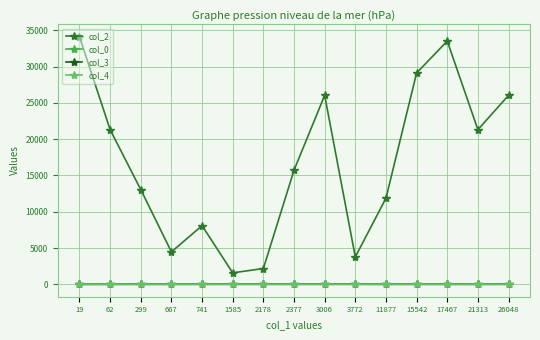

How many series are shown in this chart?

4